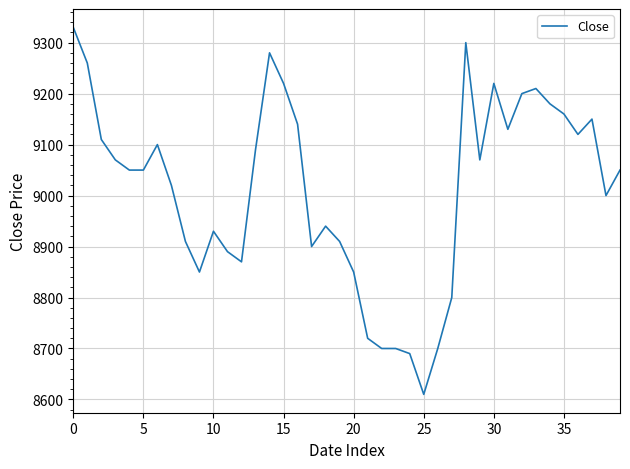

What is the maximum value shown in the chart?

9330